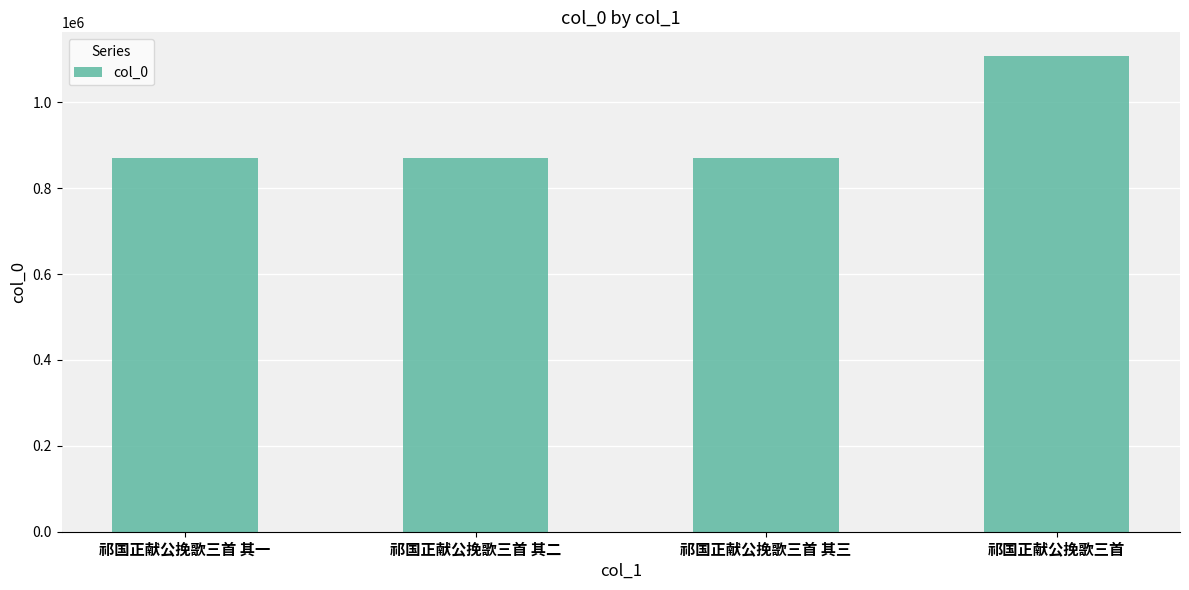

What is the value of the 2nd bar from the left?

869448